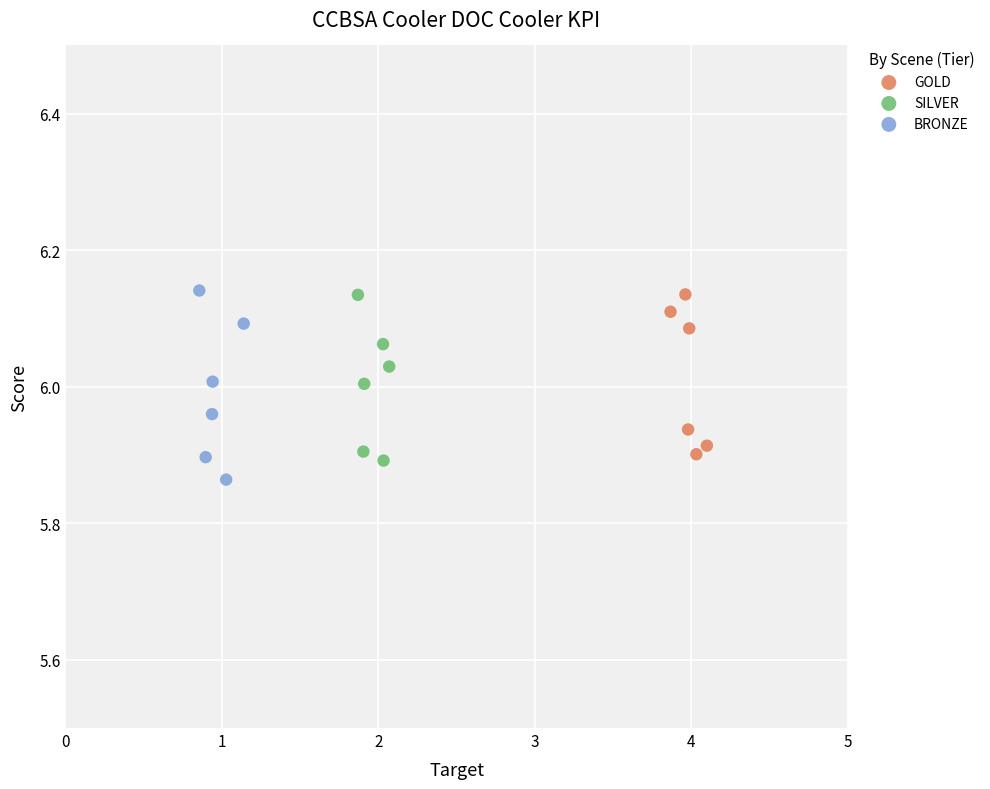

Which series has the largest Y range (max minus min)?

BRONZE